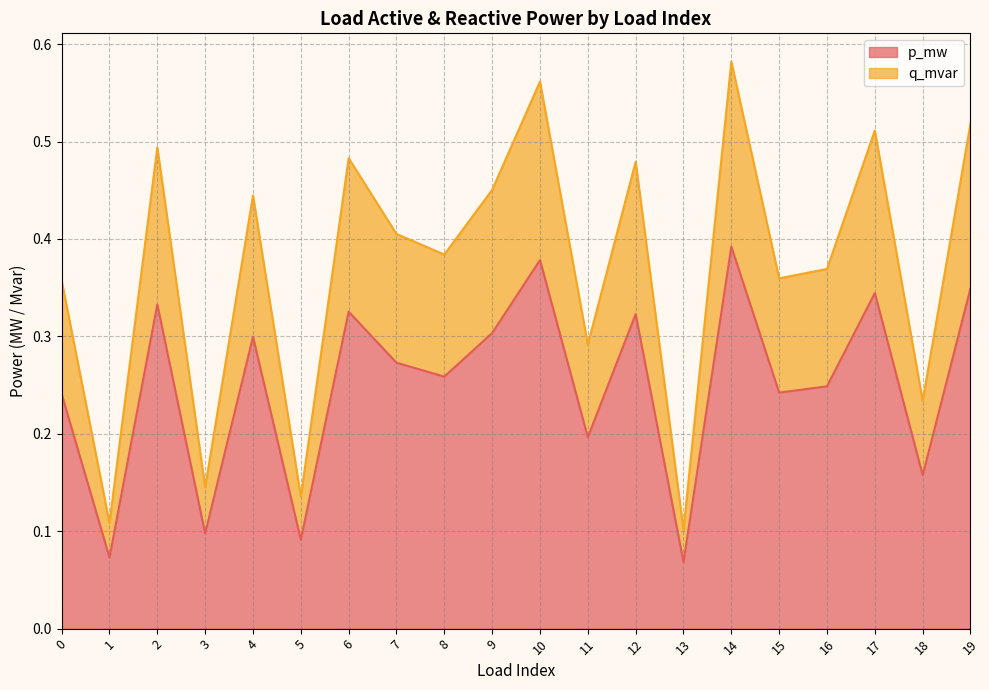

Reading left to right, extract all data points from this chart.

p_mw: 0=0.2	1=0.1	2=0.3	3=0.1	4=0.3	5=0.1	6=0.3	7=0.3	8=0.3	9=0.3	10=0.4	11=0.2	12=0.3	13=0.1	14=0.4	15=0.2	16=0.2	17=0.3	18=0.2	19=0.3
q_mvar: 0=0.4	1=0.1	2=0.5	3=0.1	4=0.4	5=0.1	6=0.5	7=0.4	8=0.4	9=0.5	10=0.6	11=0.3	12=0.5	13=0.1	14=0.6	15=0.4	16=0.4	17=0.5	18=0.2	19=0.5